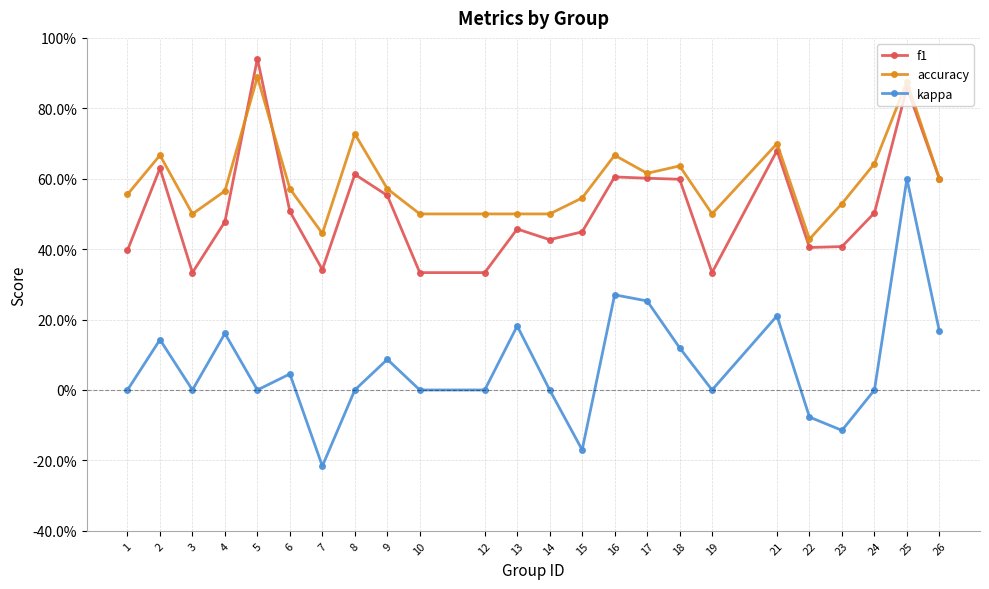

What are all the series names shown in the legend?

f1, accuracy, kappa